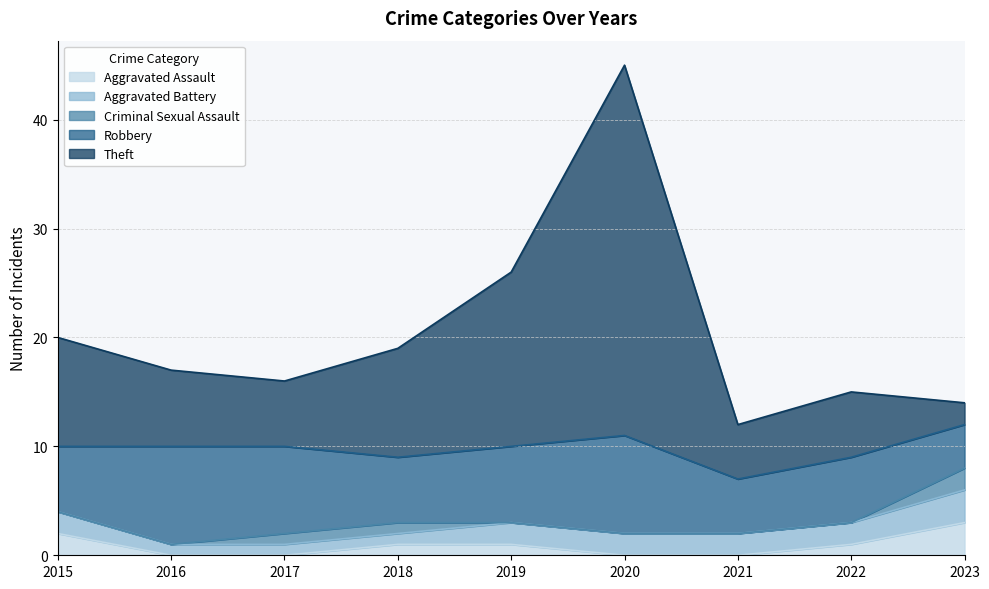

True or false: Aggravated Assault has more than 2 points higher than both neighbors.

False